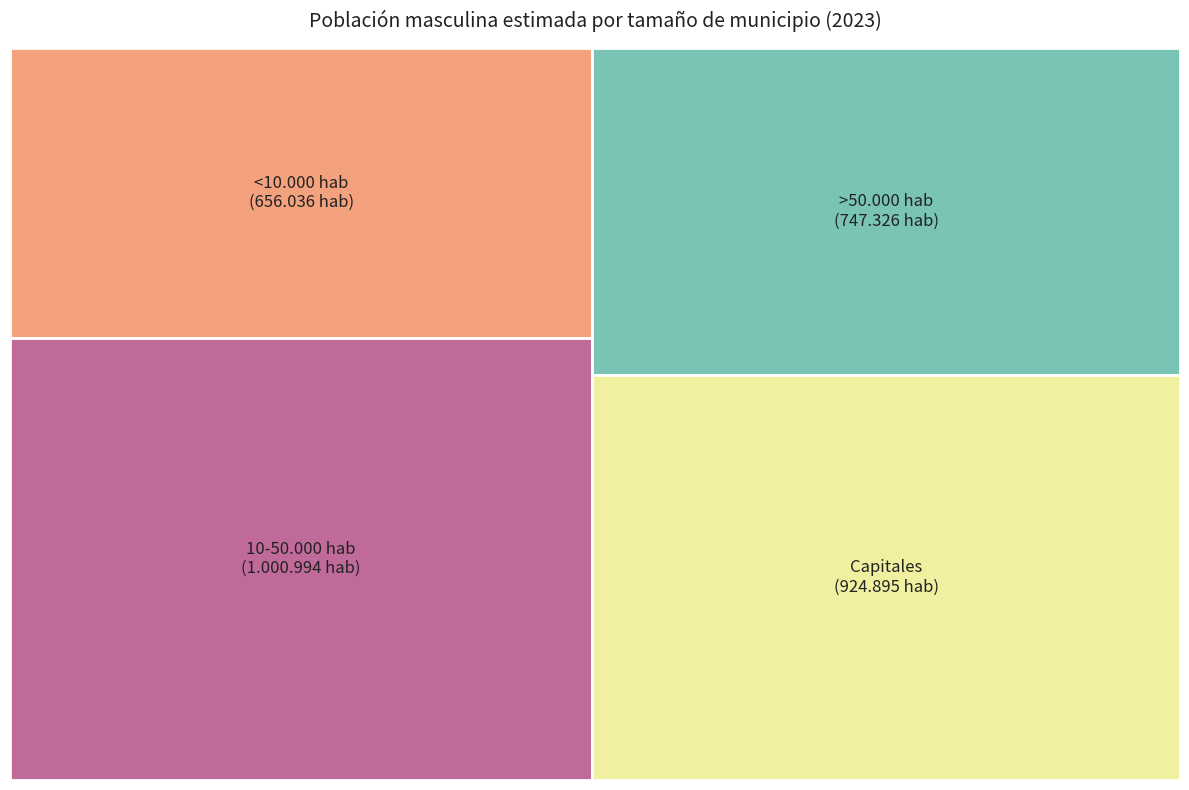

Rank the categories by value from highest to lowest.

10-50.000 hab, Capitales, >50.000 hab, <10.000 hab